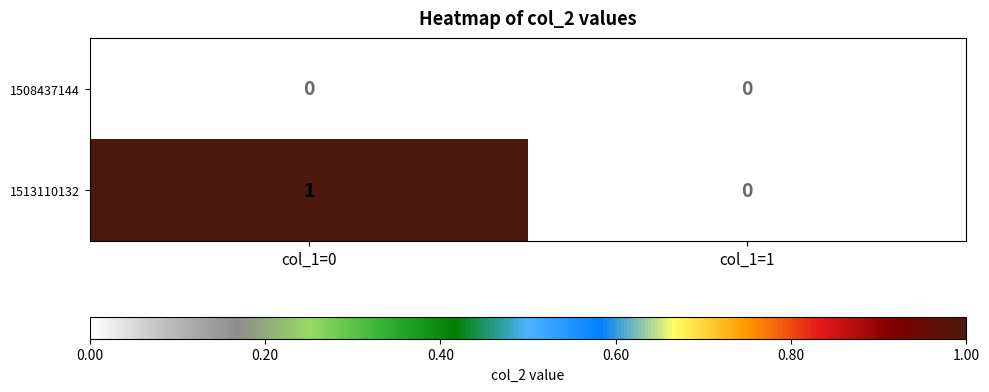

Between col_1=0 and col_1=1, which series saw the biggest shift?

1513110132